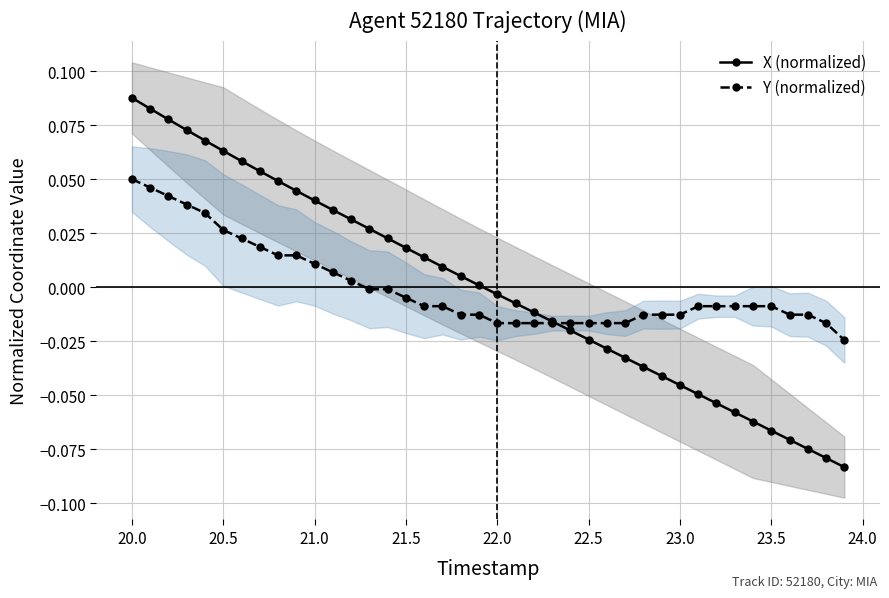

Rank the series by their maximum value, from lowest to highest.

Y (normalized), X (normalized)